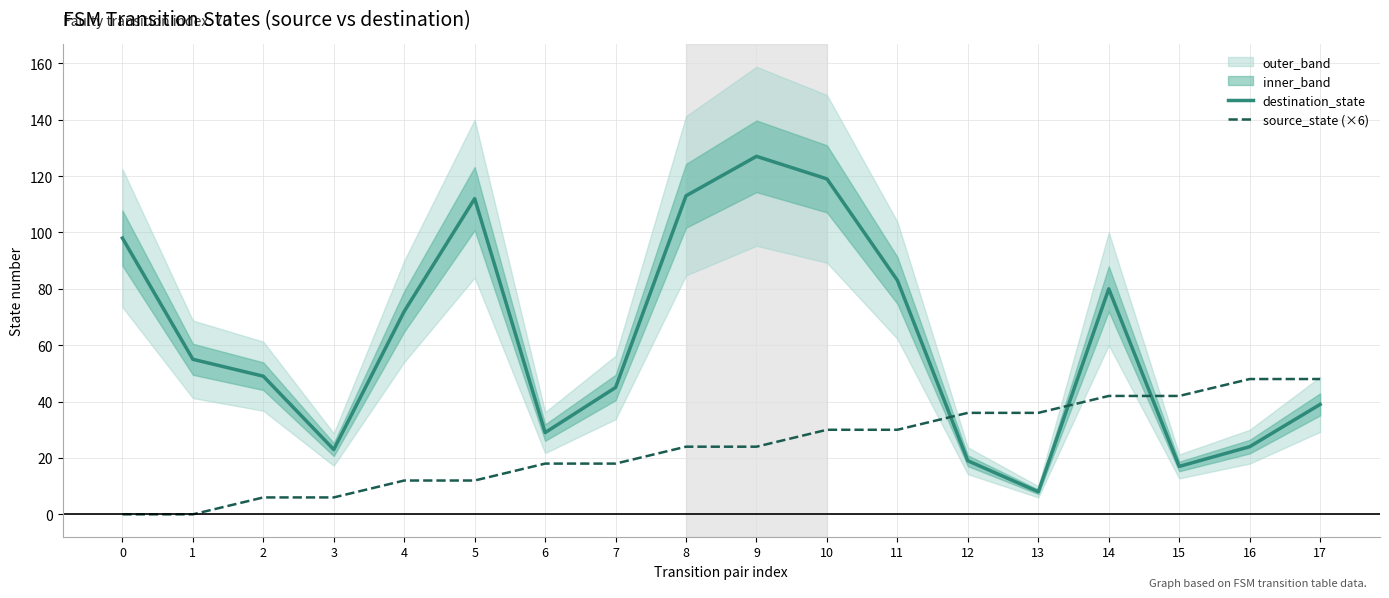

Between 10 and 12, which series saw the biggest shift?

destination_state